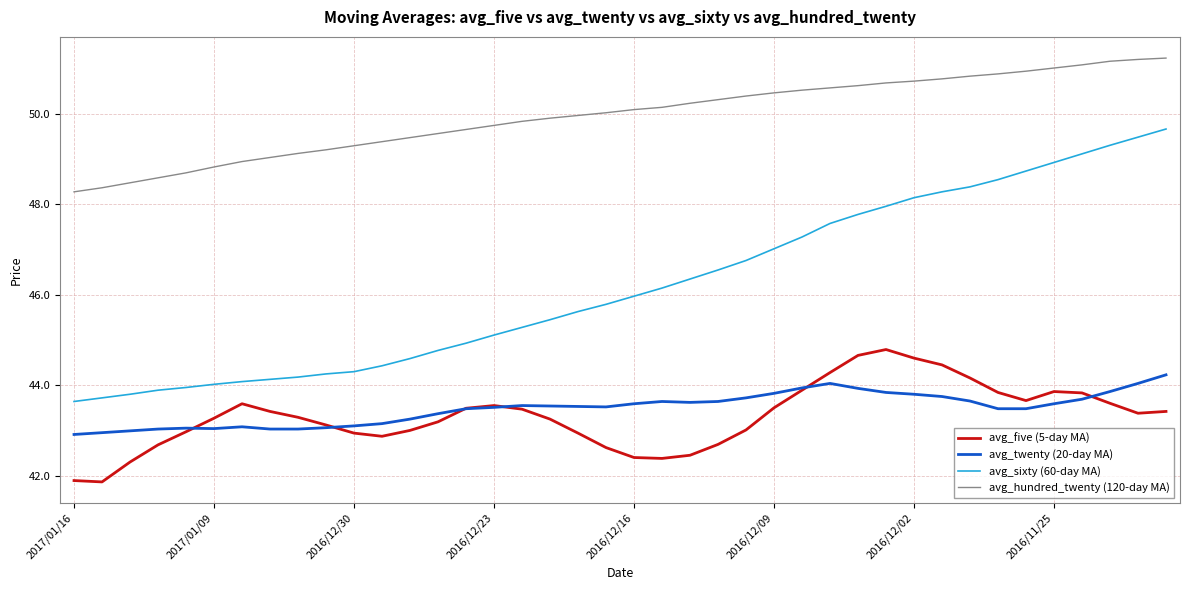

How many series are shown in this chart?

4